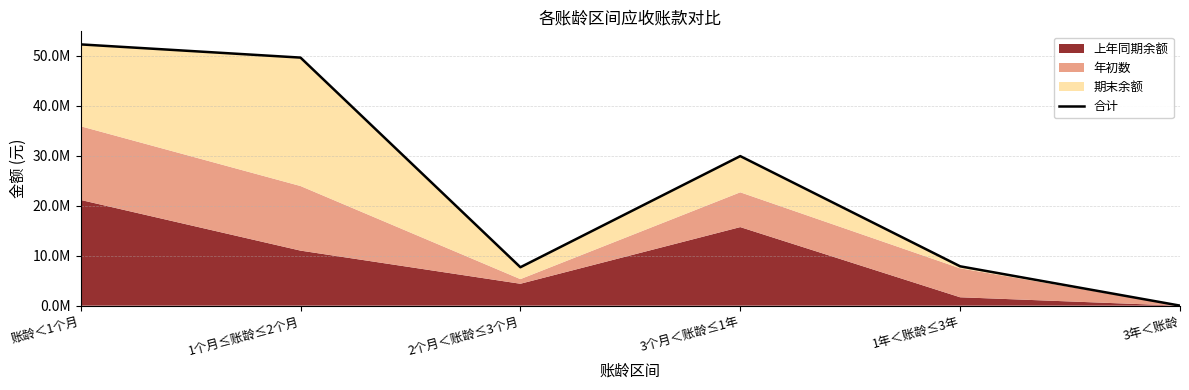

At which category does the data reach its first local valley?

2个月＜账龄≤3个月